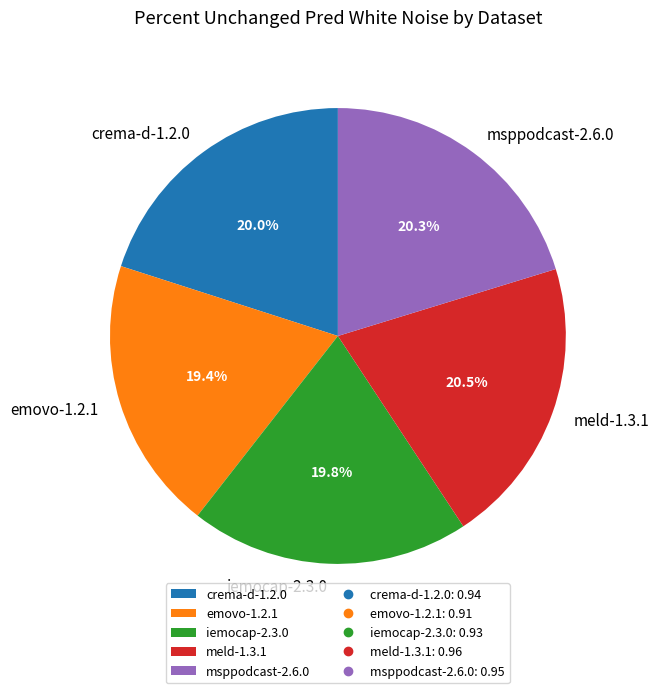

What percentage is the msppodcast-2.6.0 slice, to the nearest percent?

20%